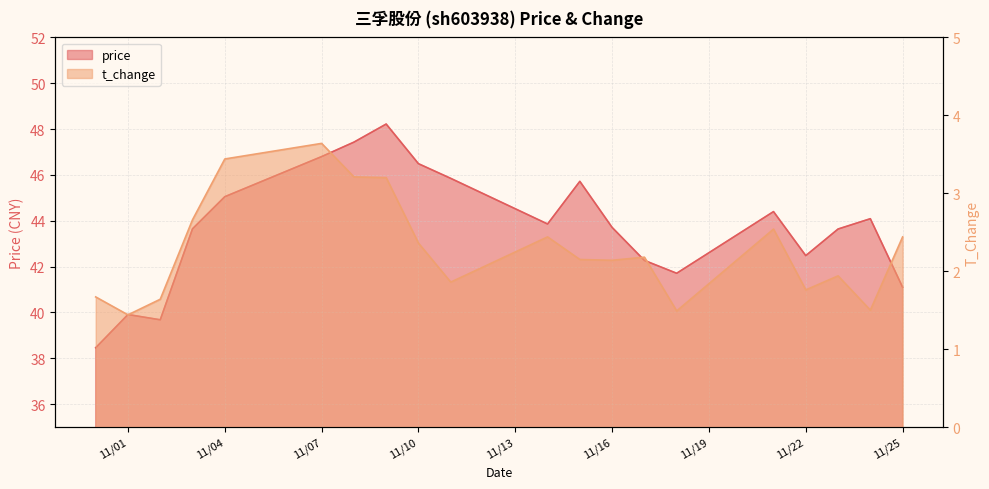

What is the sum of all t_change values?

45.7